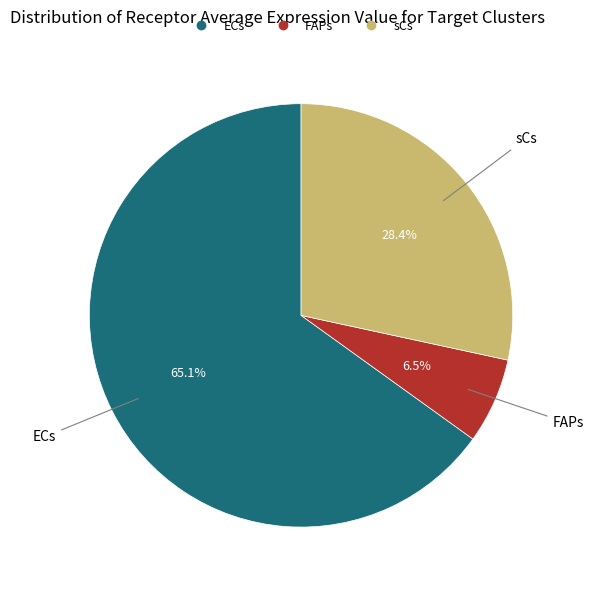

What percentage do ECs and FAPs together represent?

71.6%